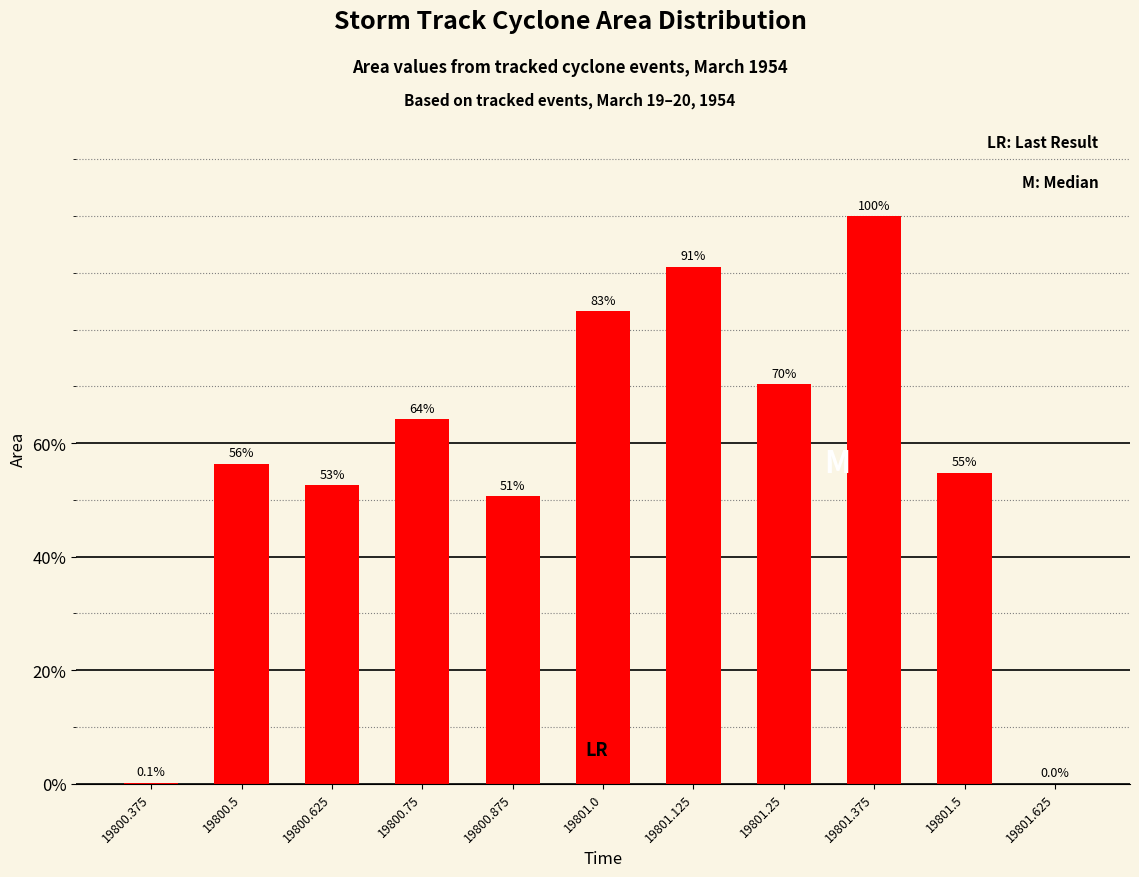

True or false: the data shows 910 at 19800.375.

False